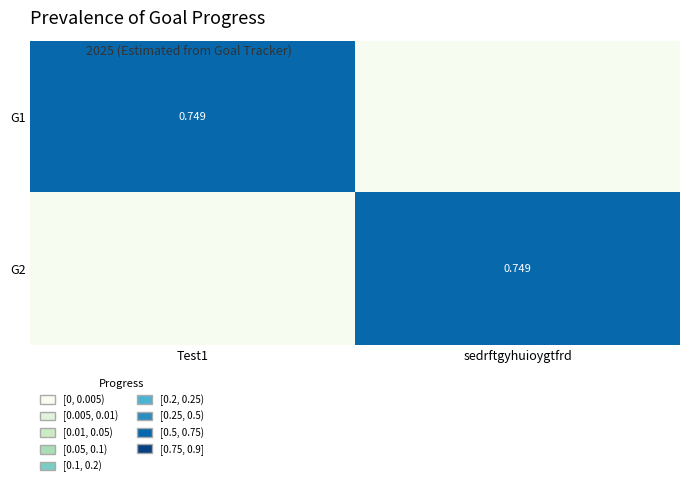

At which category does the chart reach its minimum across all series?

sedrftgyhuioygtfrd